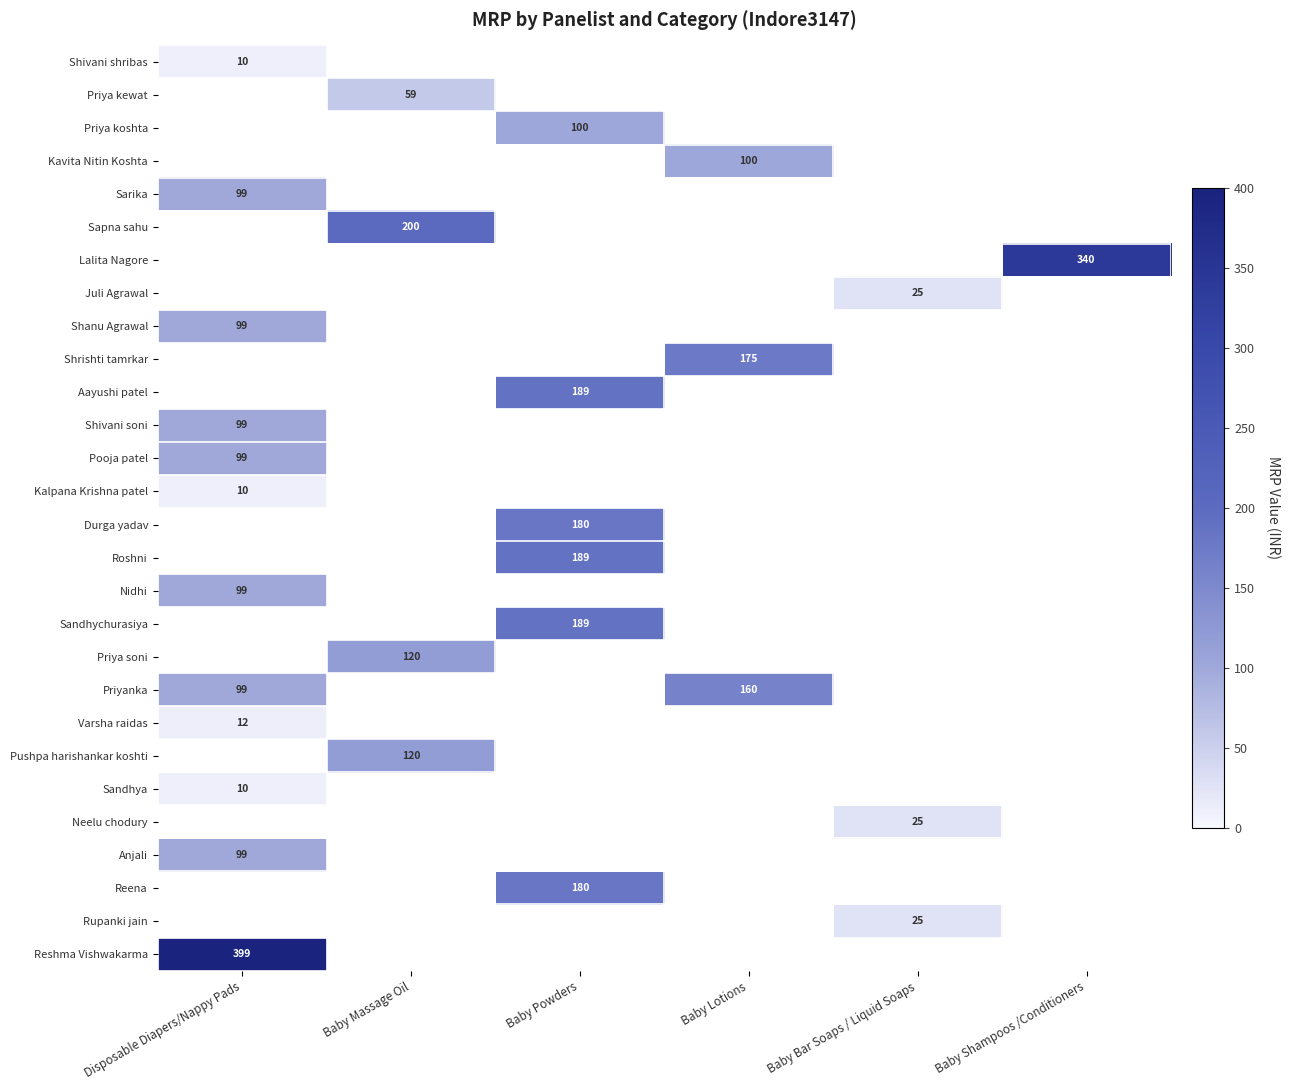

How many series are shown in this chart?

28